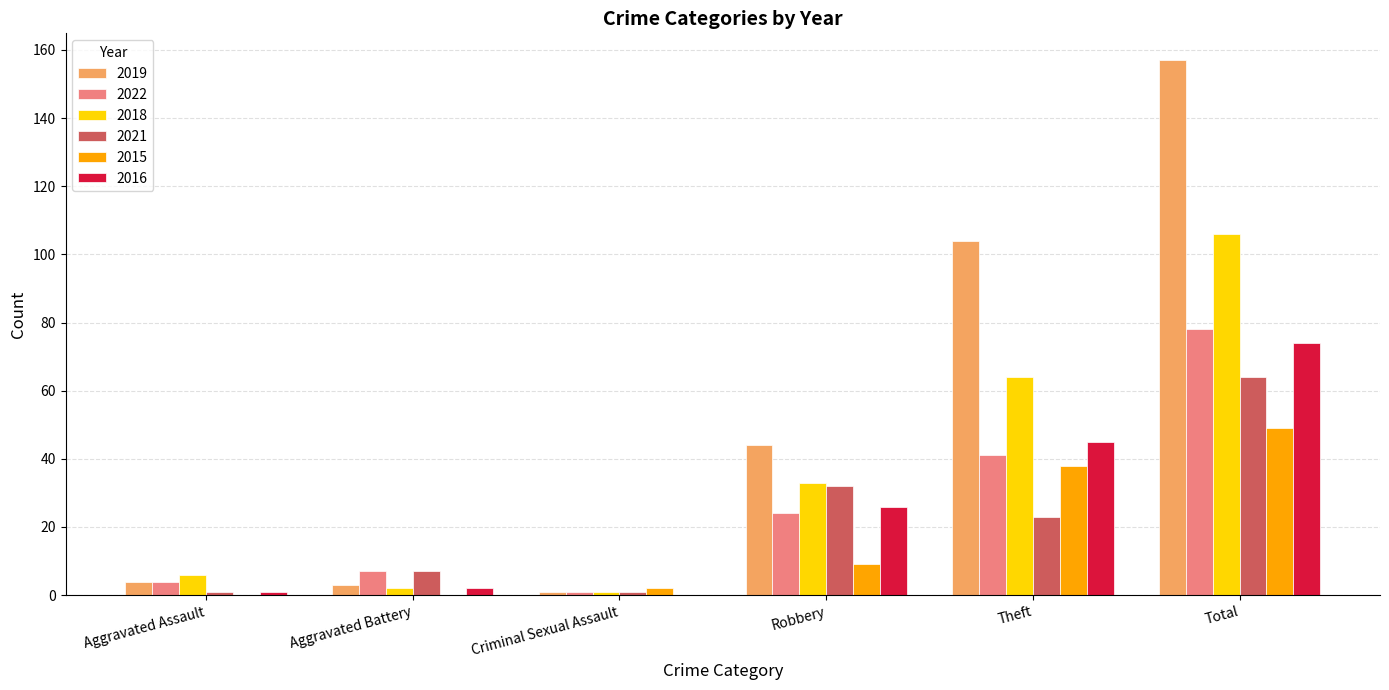

Are the bars grouped side by side (vs. stacked)?

Yes